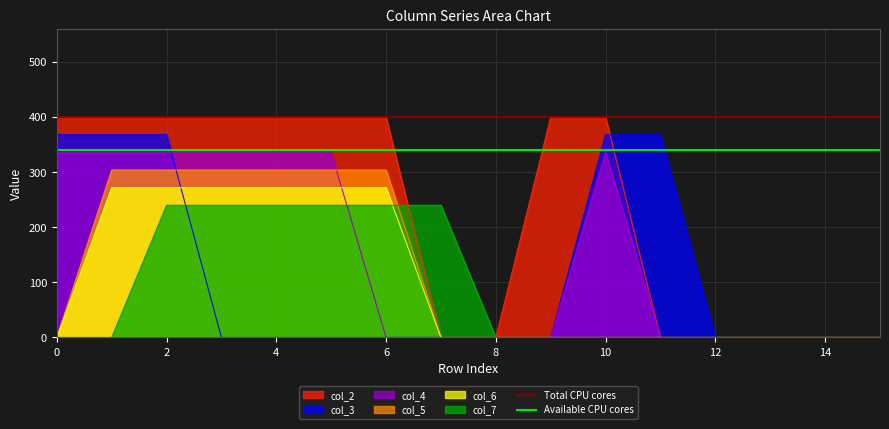

Is the value of Total CPU cores at 2 greater than the value of Available CPU cores at 2?

Yes